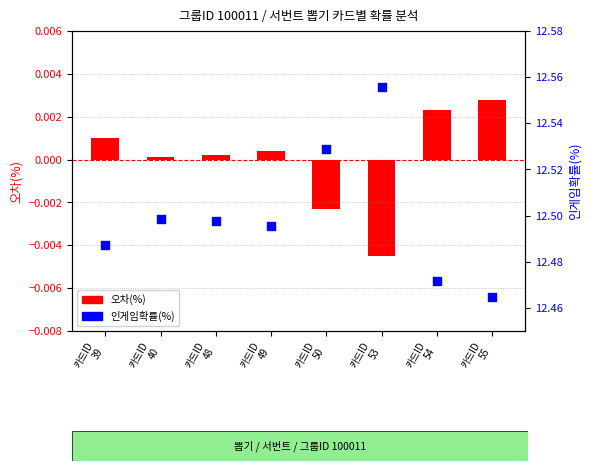

Which series reaches the maximum Y coordinate?

인게임확률(%)